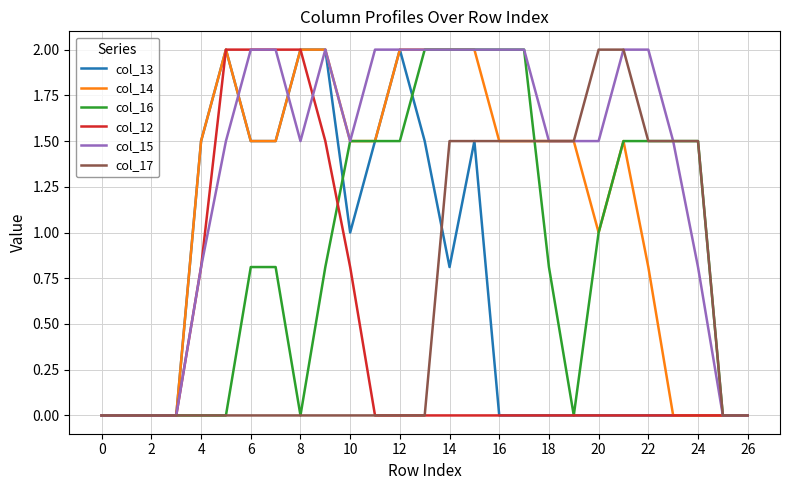

Which series has the largest total across all categories?

col_15